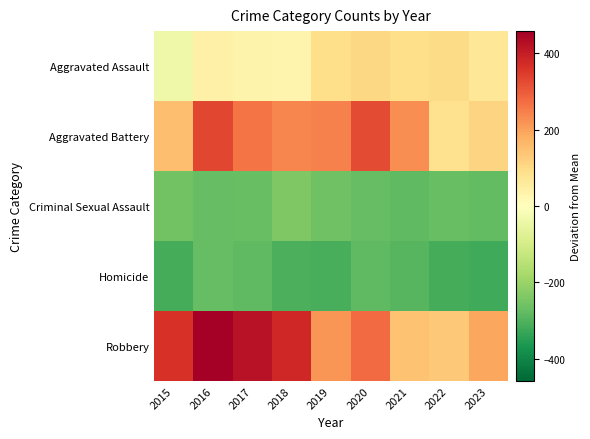

What is the spread (max minus min) of values at 2017?

698.0